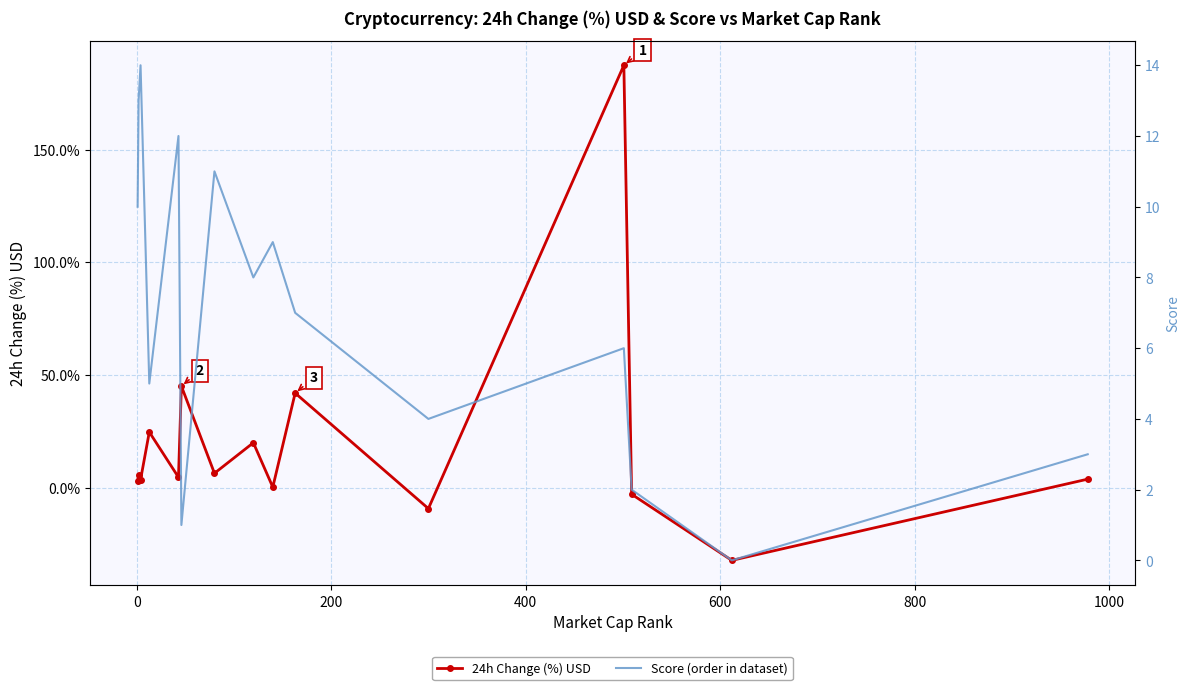

True or false: 24h Change (%) USD has more than 2 interior local peaks.

True